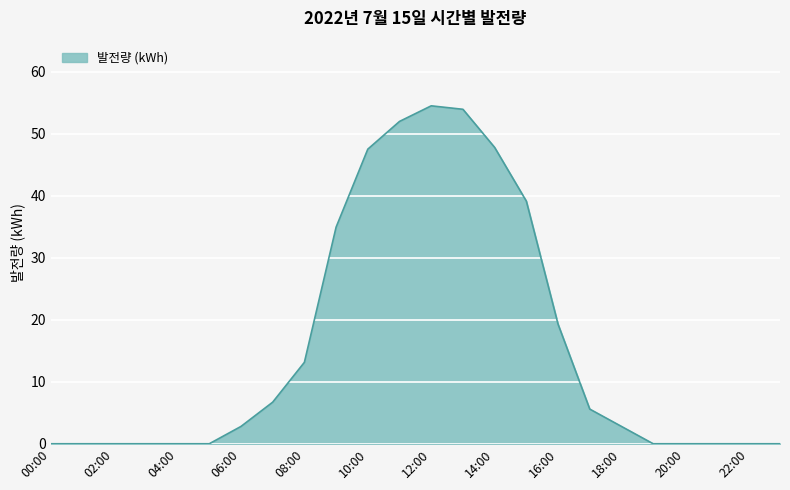

What is the maximum value shown in the chart?

54.5